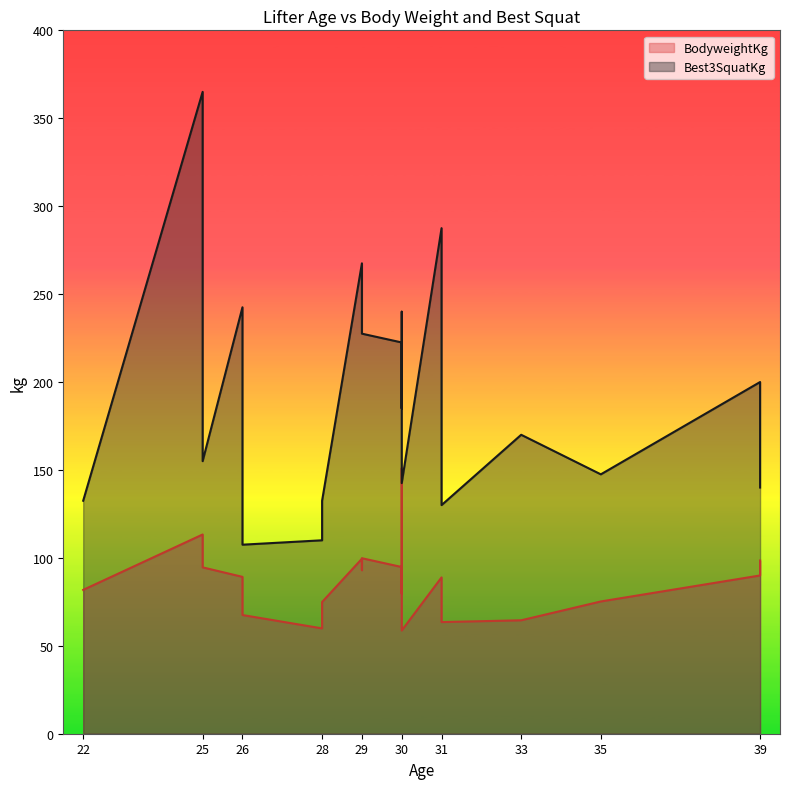

List the series in order of their overall mean, highest first.

Best3SquatKg, BodyweightKg